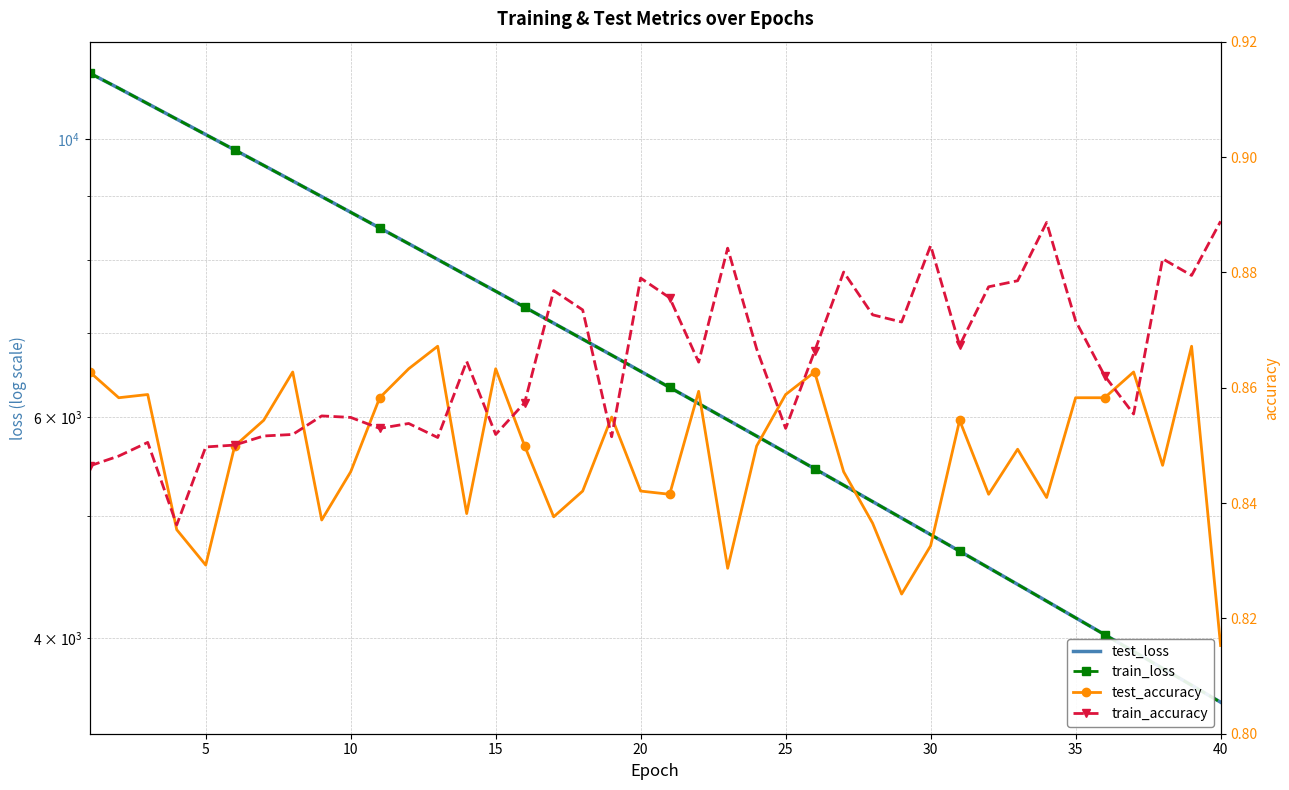

What is the value of the test_loss point at the 17th from the left?

7128.3